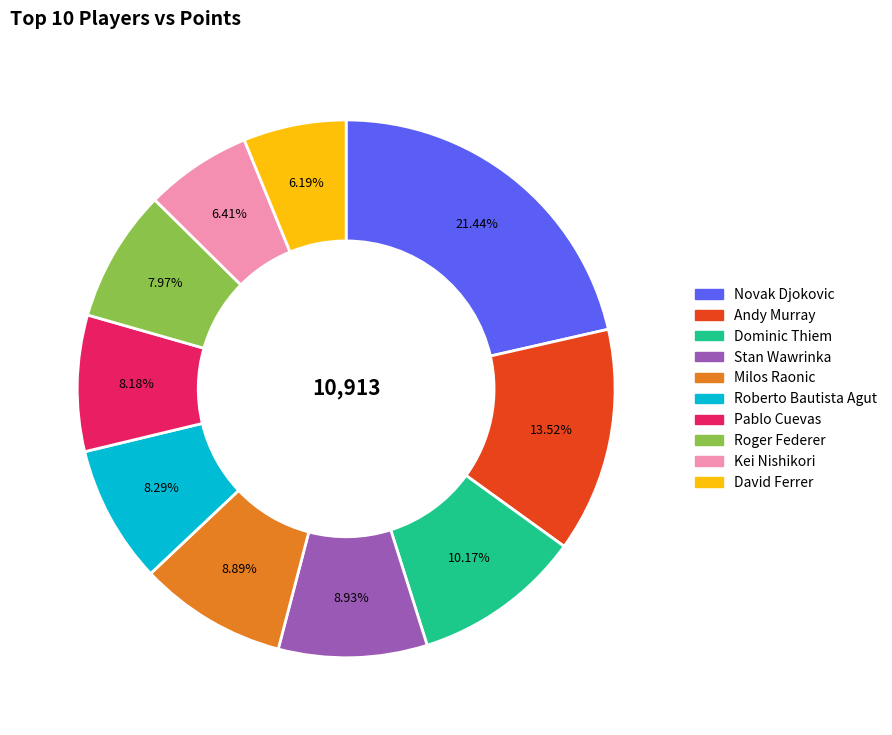

Does Dominic Thiem represent more than half of the total?

No